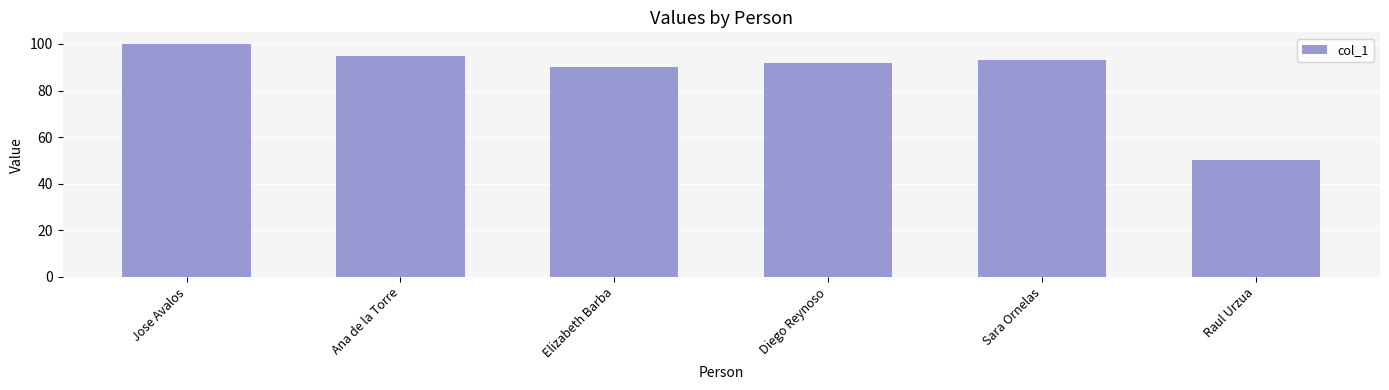

Read the value at Ana de la Torre, to the nearest 10.

100